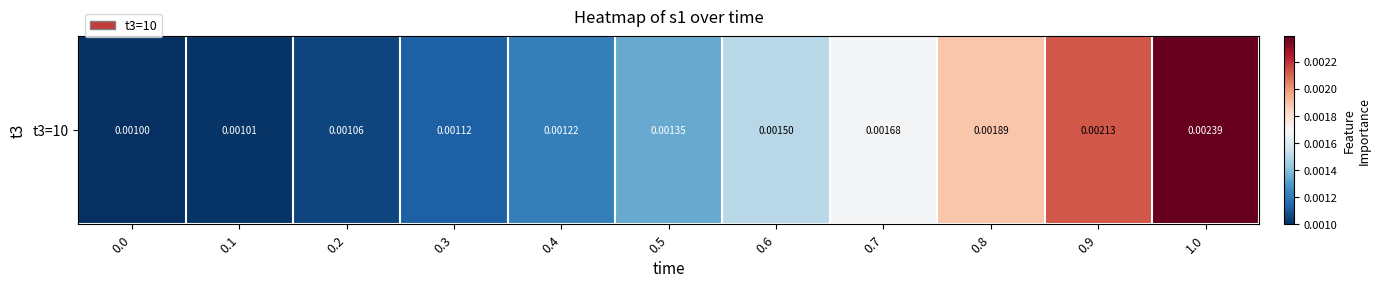

List the labels in order of value, largest first.

1.0, 0.9, 0.8, 0.7, 0.6, 0.5, 0.4, 0.3, 0.2, 0.1, 0.0